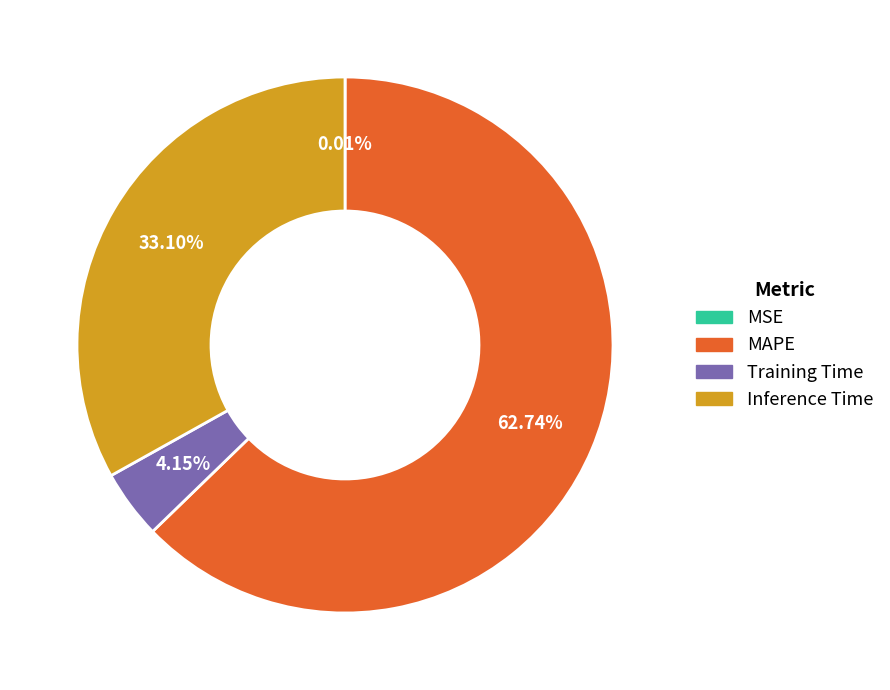

Which category accounts for the majority?

MAPE